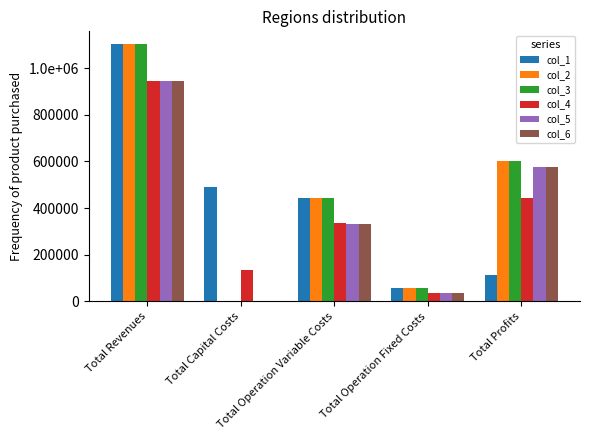

What are all the series names shown in the legend?

col_1, col_2, col_3, col_4, col_5, col_6